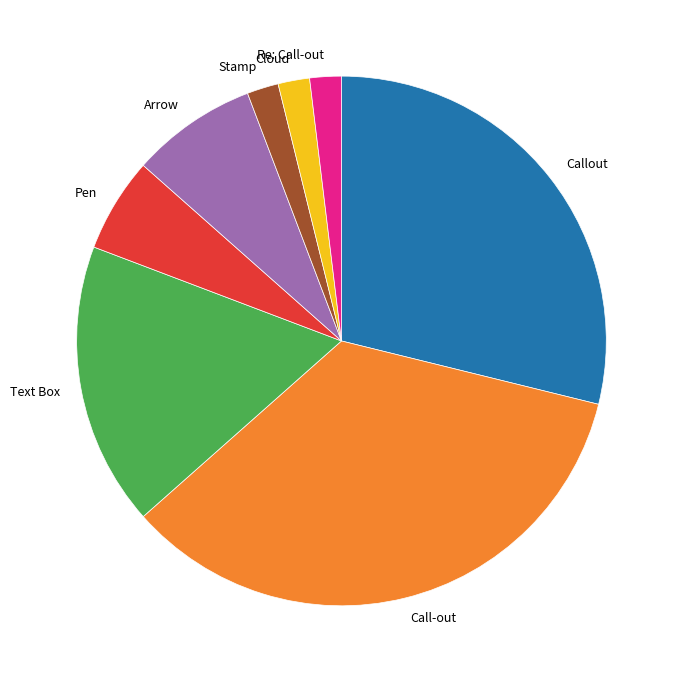

Count the number of slices in the pie.

8